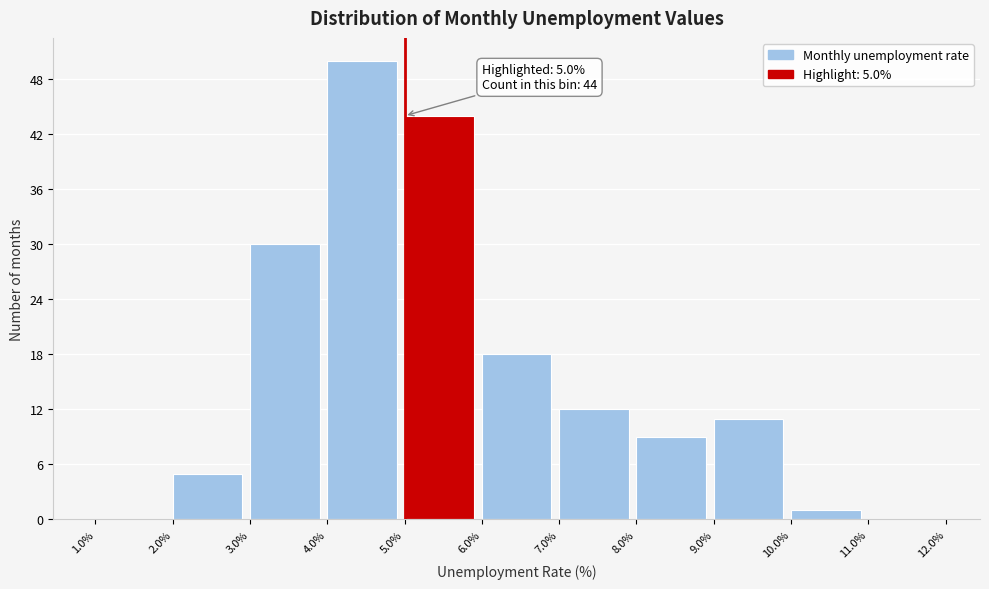

Which range on the x-axis has the tallest bar?

4.0% to 5.0%